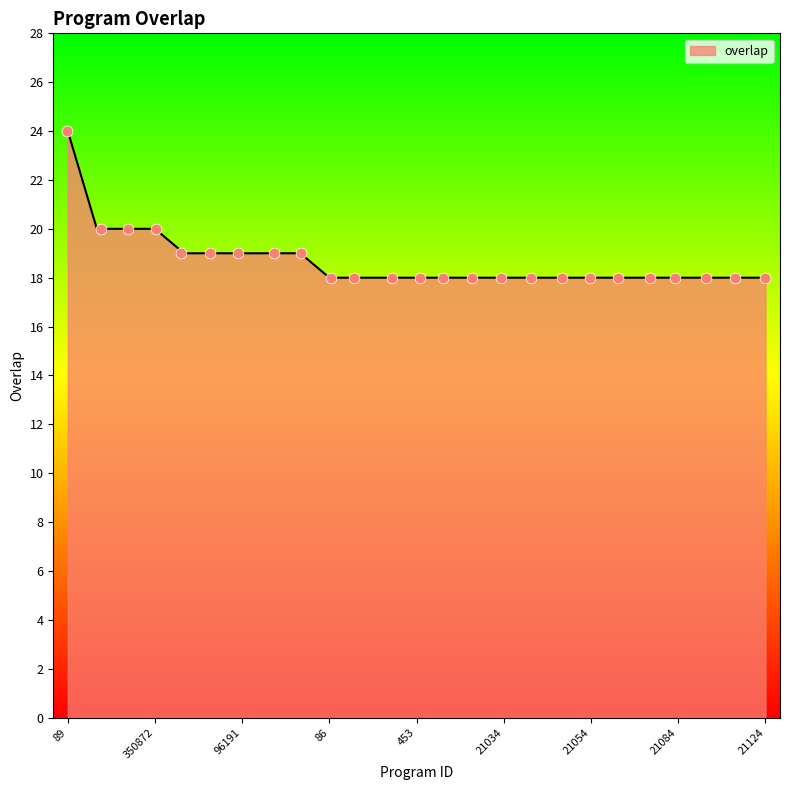

What is the ratio of the value at 21079 to the value at 86?

1.0